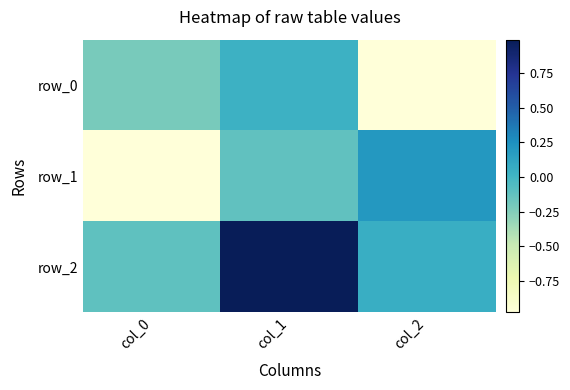

Reading right to left, extract all data points from this chart.

row_0: -1.0	0.0	-0.2
row_1: 0.2	-0.1	-1.0
row_2: 0.1	1.0	-0.1